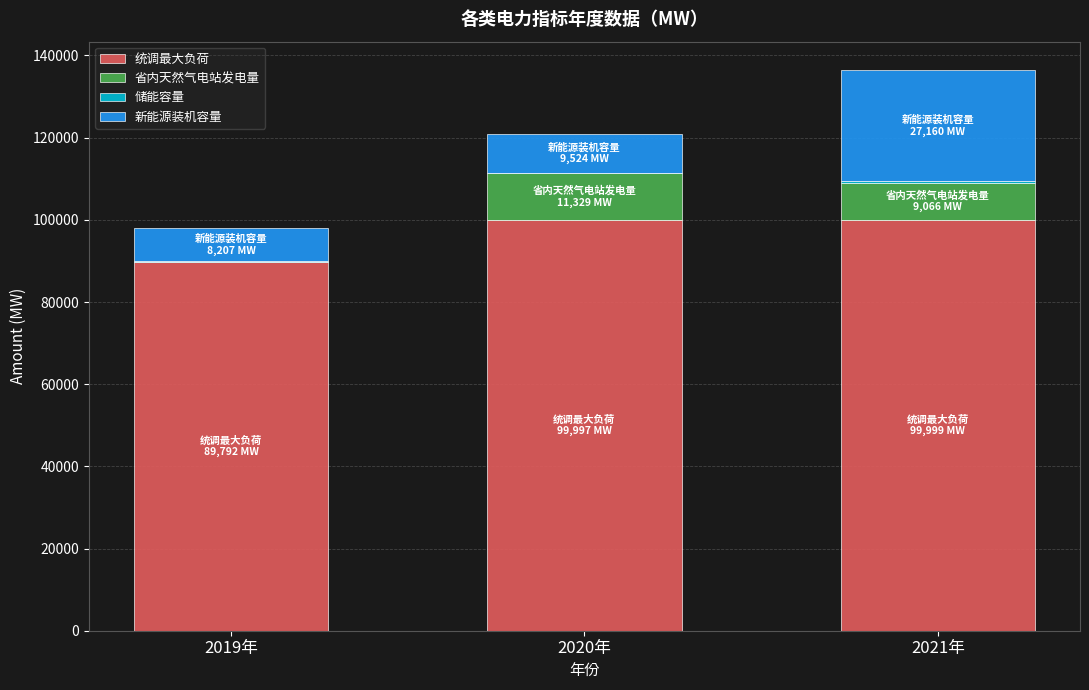

Where is 统调最大负荷 nearest to the value 94895?

2020年